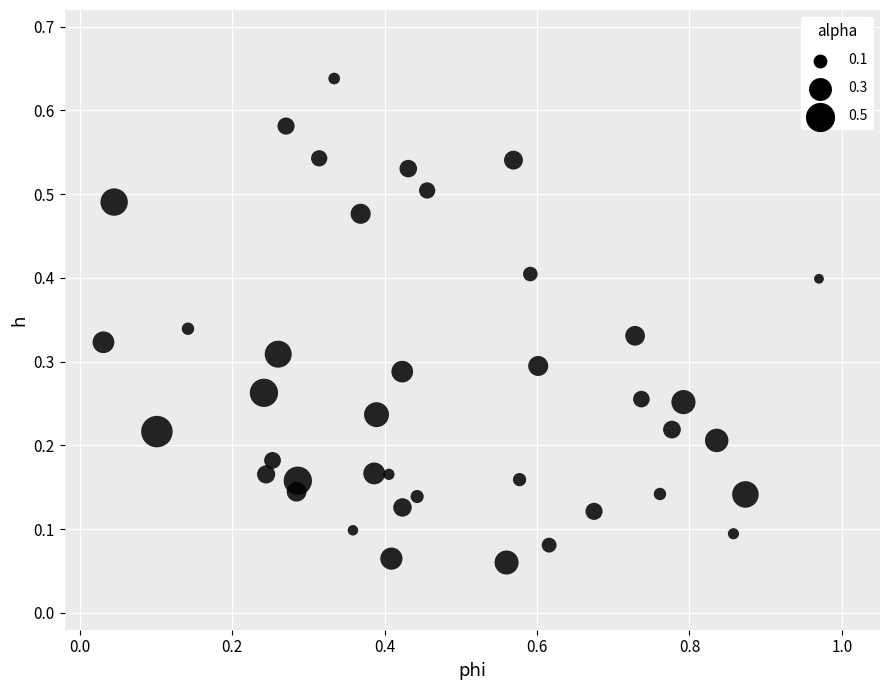

How many data points are displayed?

40